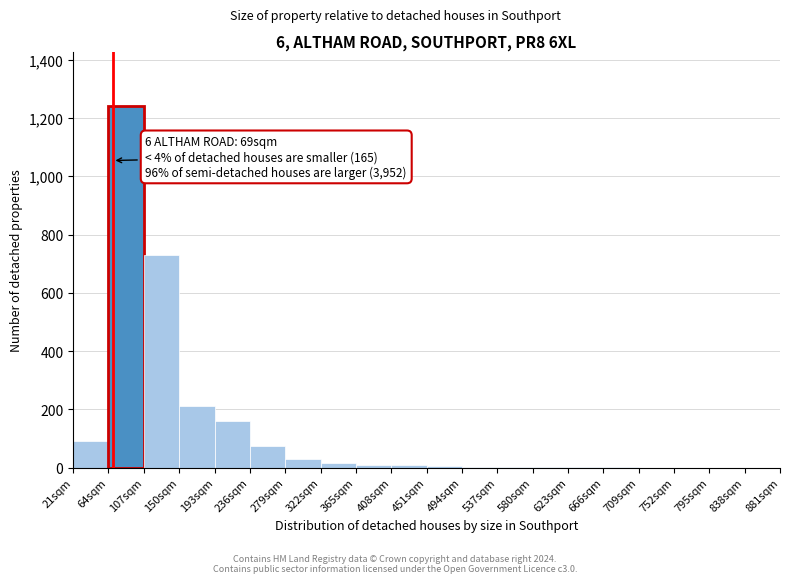

Over which range of the x-axis is the bar tallest?

64 to 107